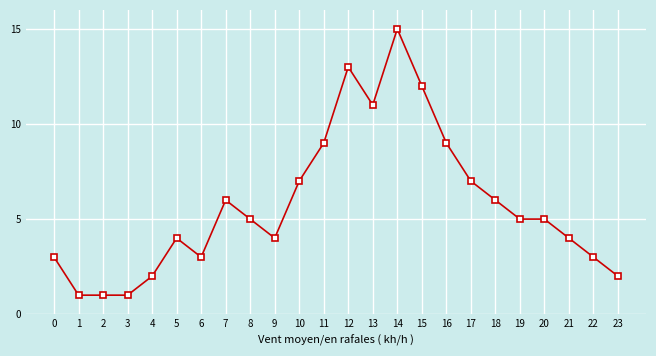

At which label does the data first exceed 5?

7